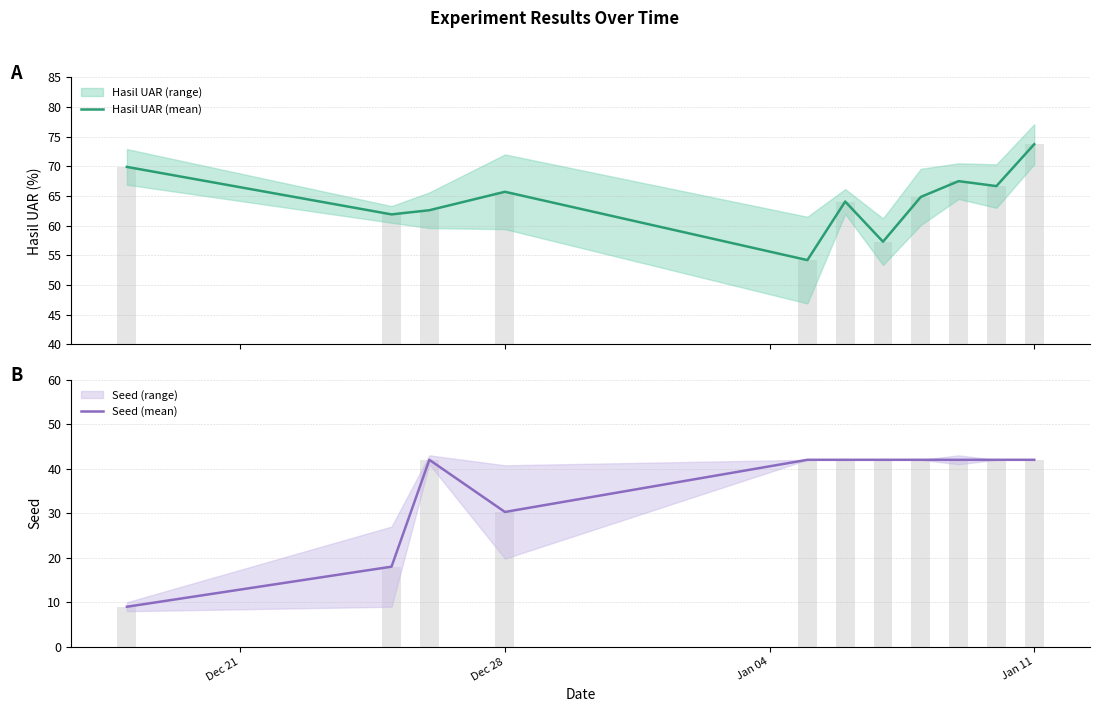

How many data points in Hasil UAR (mean) are less than 64?

4